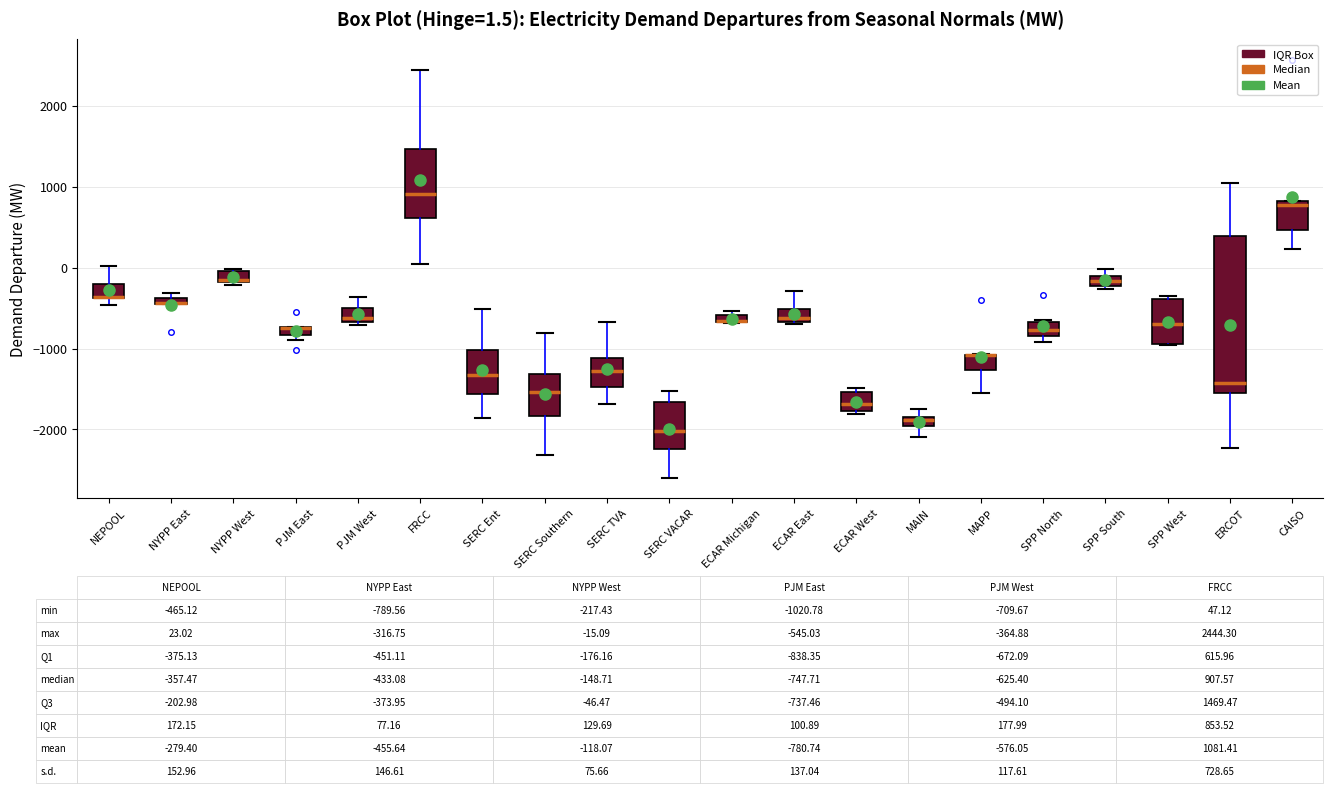

Which box is the tallest, from its lower edge to its upper edge?

ERCOT